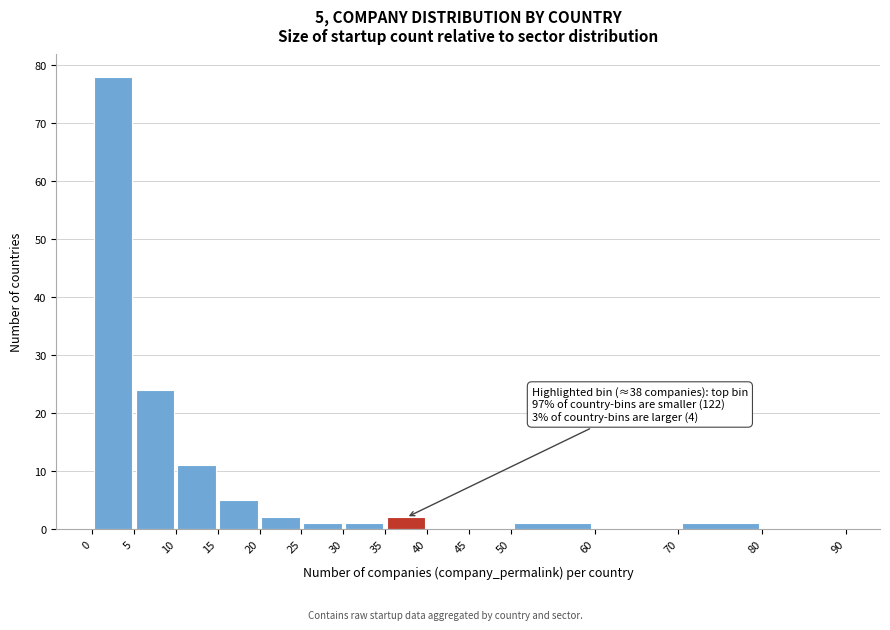

Which range on the x-axis has the tallest bar?

0 to 5